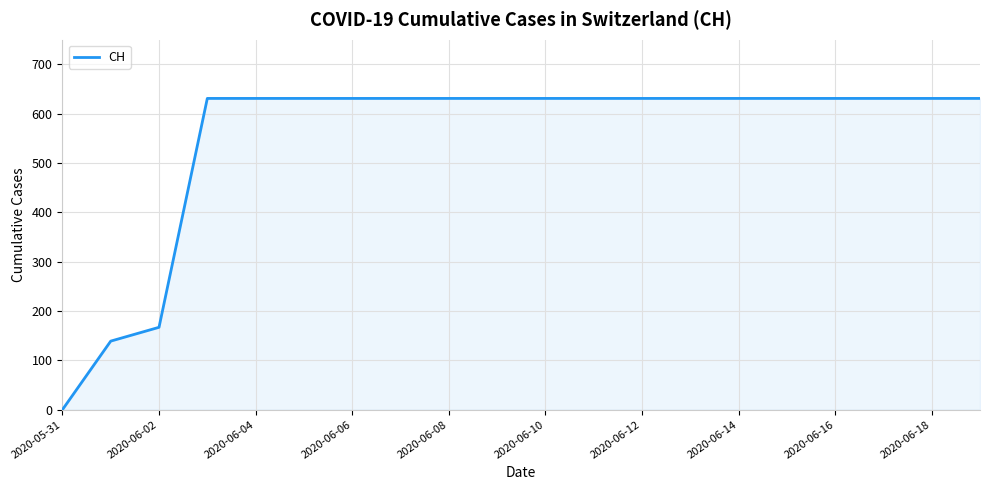

What is the greatest value displayed?

631